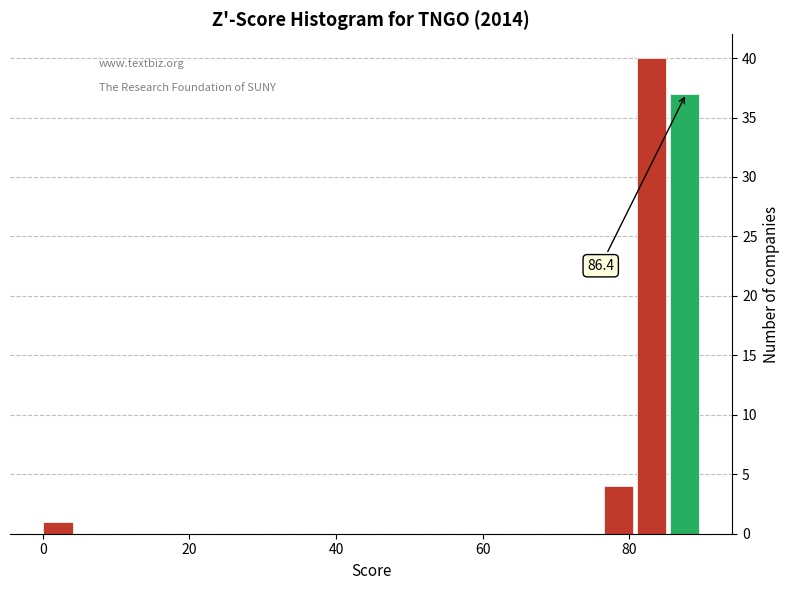

Around what value on the x-axis is the tallest bar? Give the approximate position of its centre, as read against the axis.

84